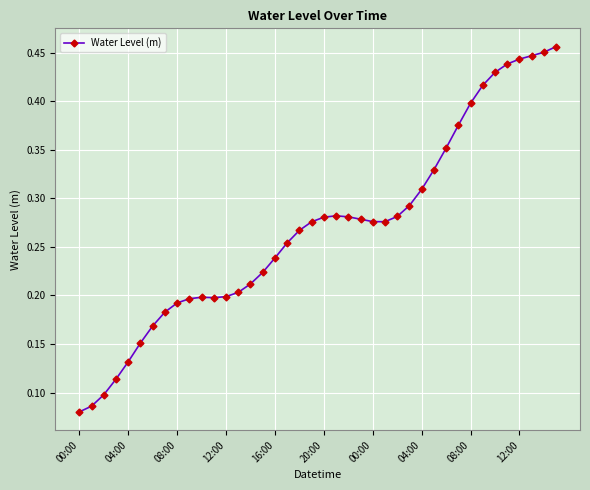

How many data points does each series have?

40